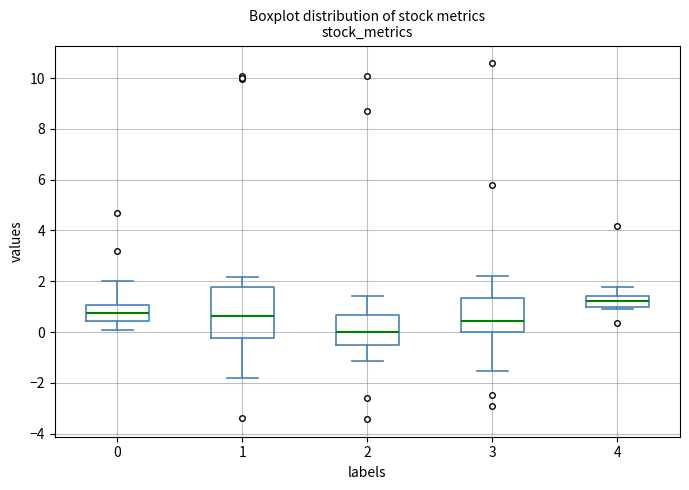

Which box is the tallest, from its lower edge to its upper edge?

1